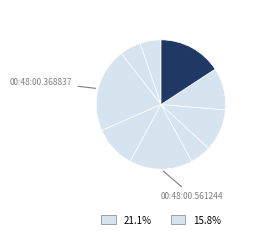

How many segments does this pie chart have?

9